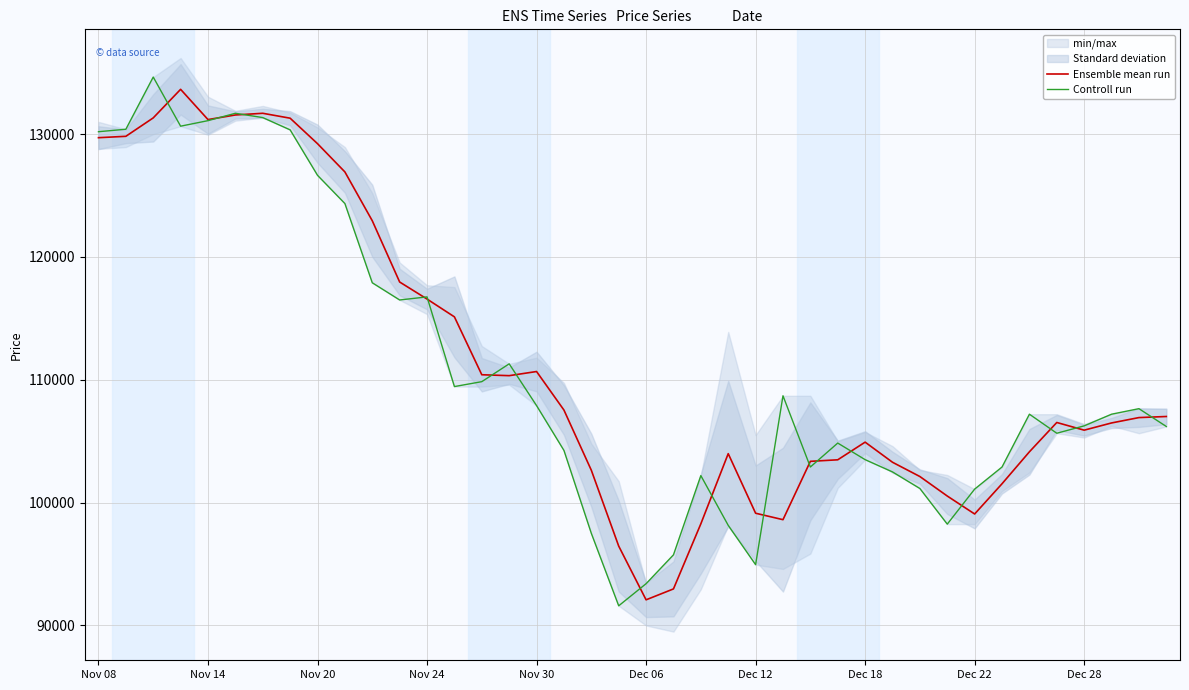

What is the highest value of the Controll run series?

134650.0